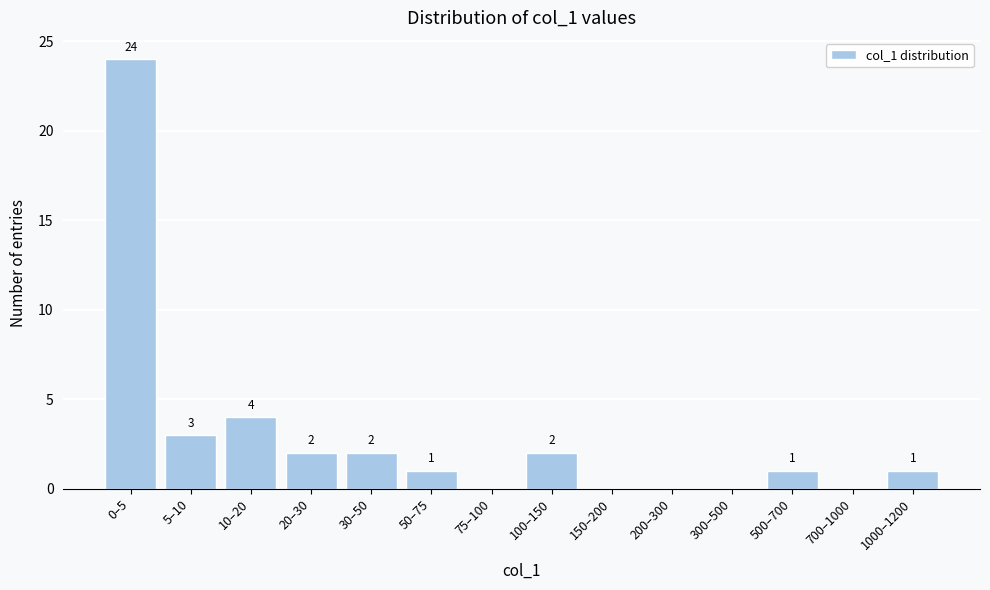

Reading left to right, extract all data points from this chart.

0–5=24	5–10=3	10–20=4	20–30=2	30–50=2	50–75=1	75–100=0	100–150=2	150–200=0	200–300=0	300–500=0	500–700=1	700–1000=0	1000–1200=1